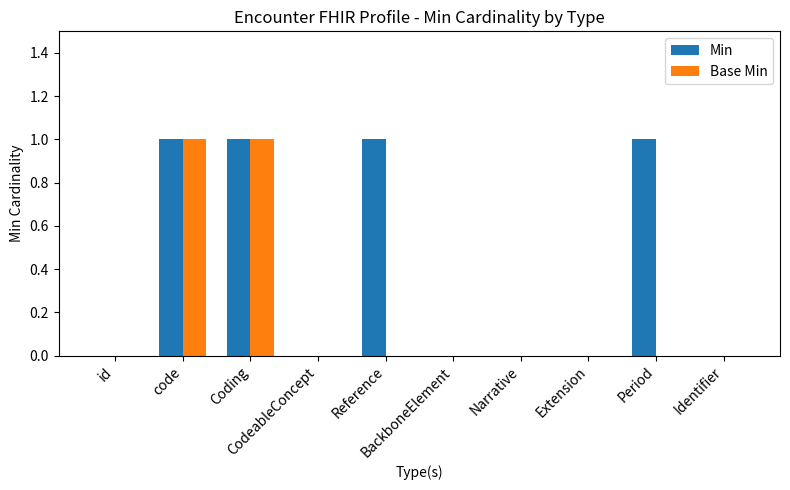

Which series has the largest total across all categories?

Min